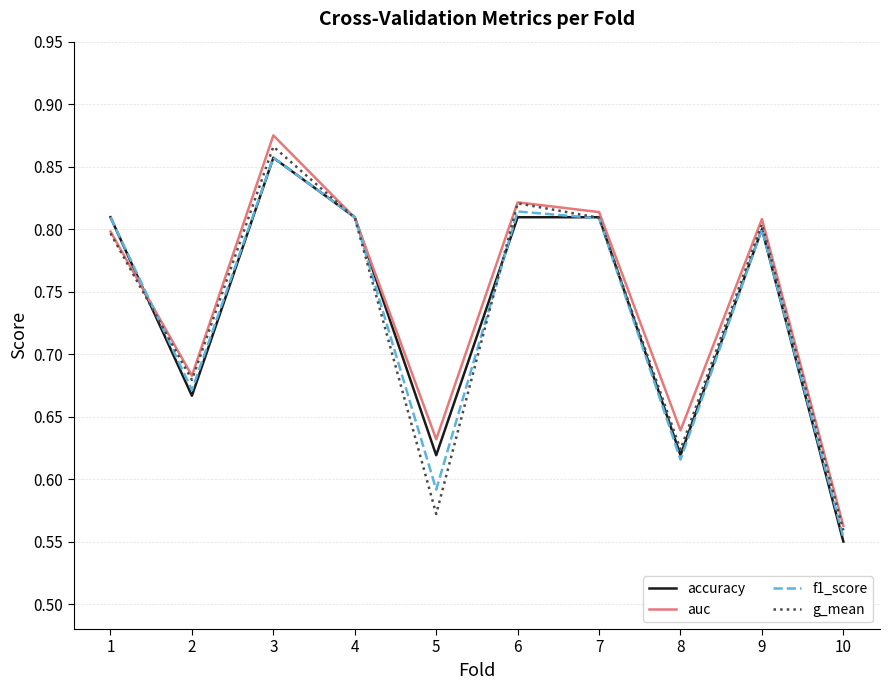

The f1_score series shows 0.8 at 9. True or false?

True